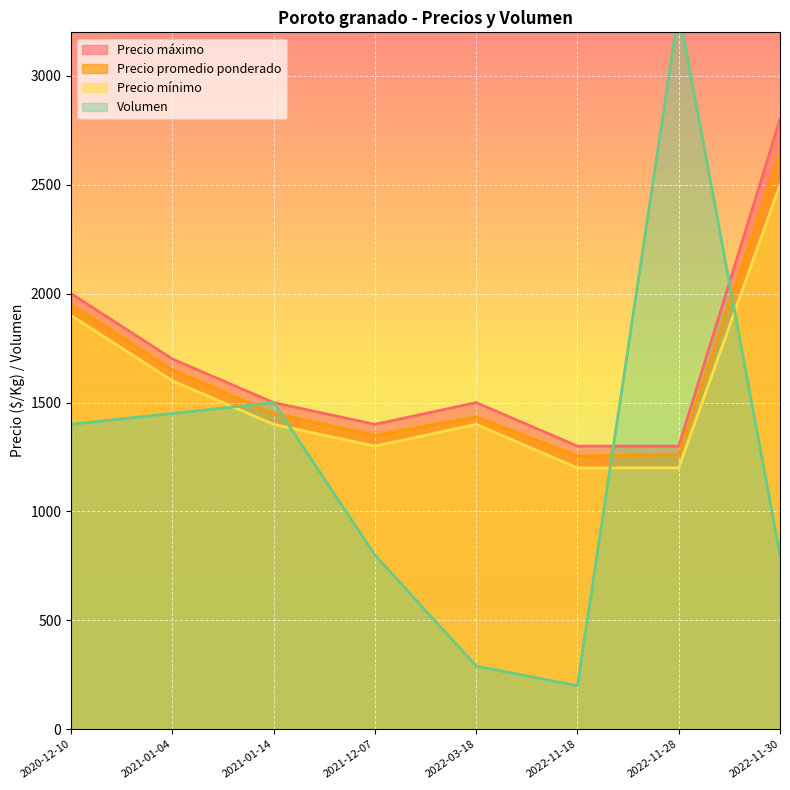

Reading left to right, transcribe all the data shown in this chart.

Precio promedio ponderado: 2020-12-10=1950	2021-01-04=1650	2021-01-14=1450	2021-12-07=1350	2022-03-18=1434	2022-11-18=1255	2022-11-28=1261	2022-11-30=2650
Precio mínimo: 2020-12-10=1900	2021-01-04=1600	2021-01-14=1400	2021-12-07=1300	2022-03-18=1400	2022-11-18=1200	2022-11-28=1200	2022-11-30=2500
Precio máximo: 2020-12-10=2000	2021-01-04=1700	2021-01-14=1500	2021-12-07=1400	2022-03-18=1500	2022-11-18=1300	2022-11-28=1300	2022-11-30=2800
Volumen: 2020-12-10=1400	2021-01-04=1450	2021-01-14=1500	2021-12-07=800	2022-03-18=290	2022-11-18=200	2022-11-28=3300	2022-11-30=800